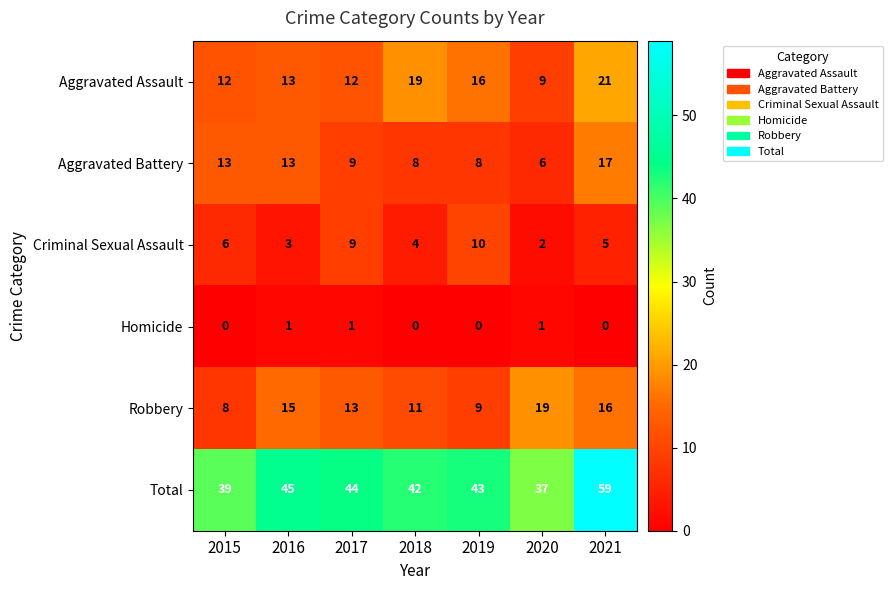

Between 2015 and 2018, which series saw the biggest shift?

Aggravated Assault